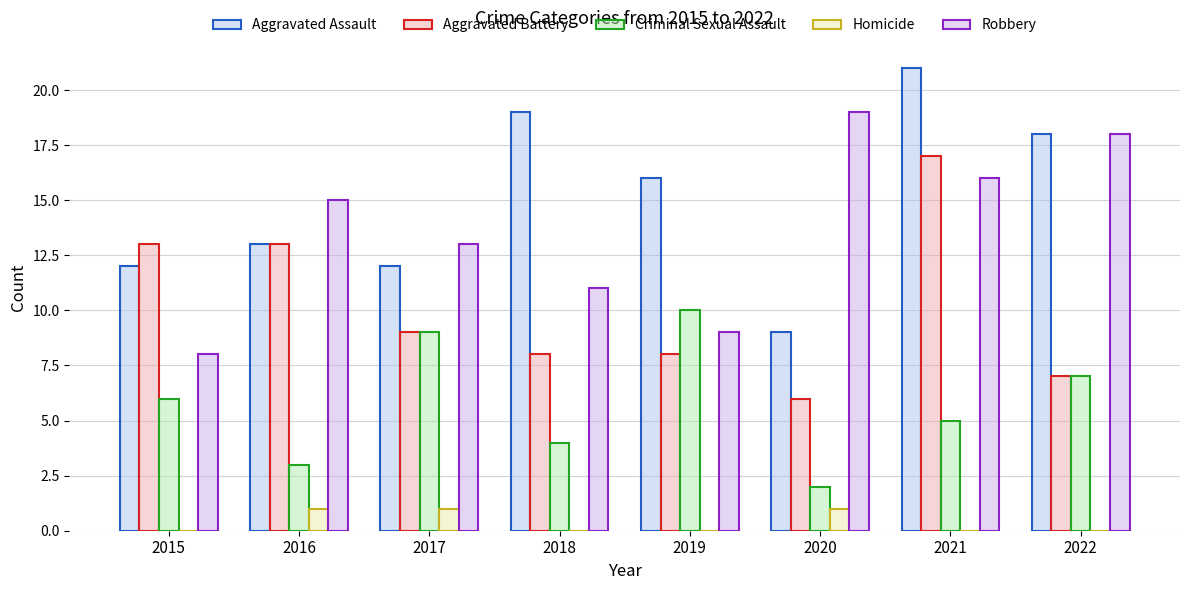

Are the bars grouped side by side (vs. stacked)?

Yes